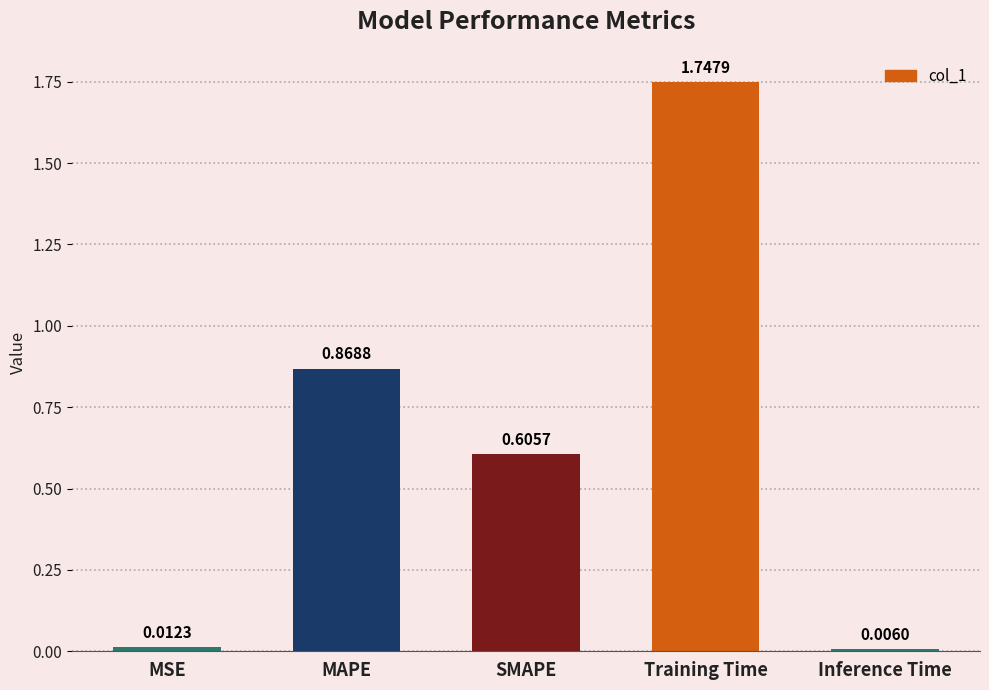

Rank the categories by value from lowest to highest.

Inference Time, MSE, SMAPE, MAPE, Training Time